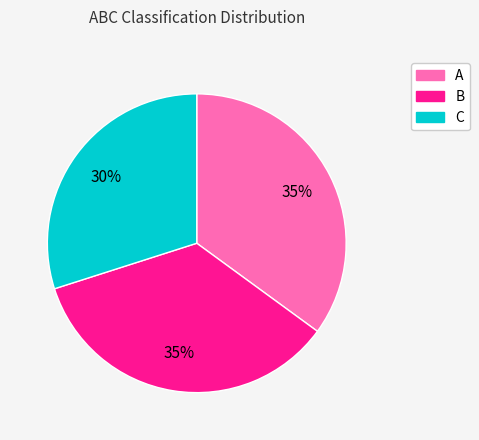

Which has a higher value, B or C?

B